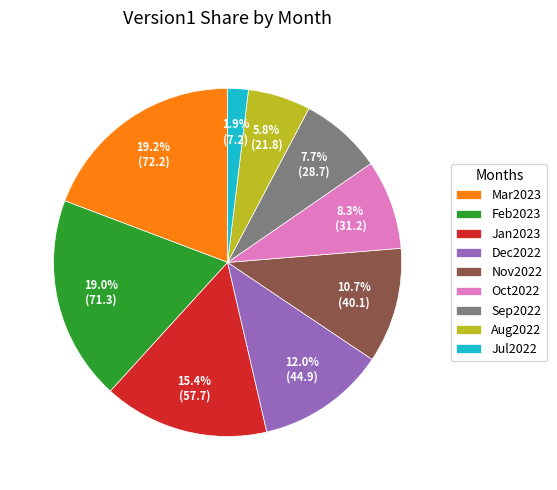

Is there any slice that represents more than half of the pie?

No